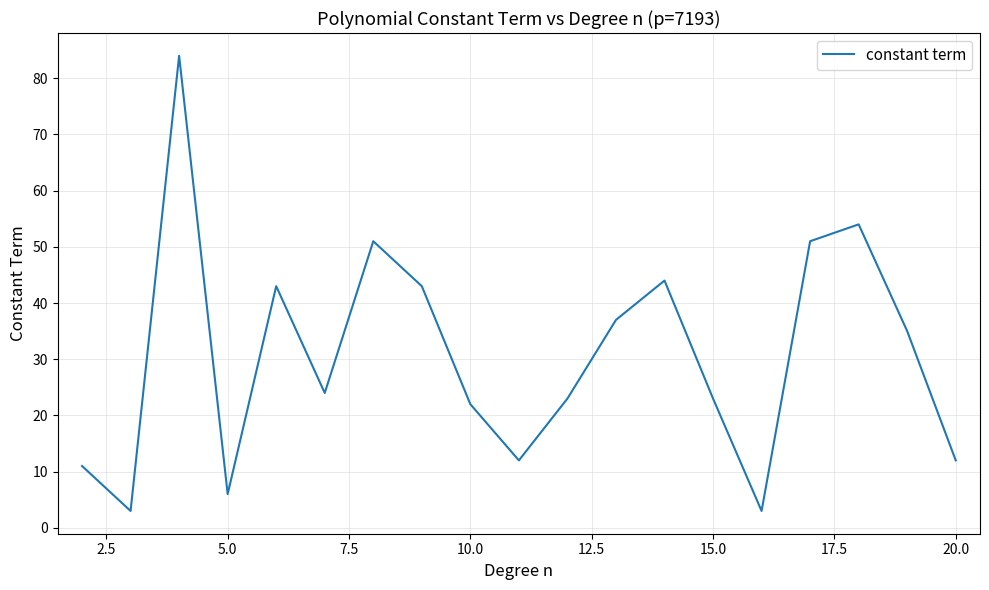

What is the minimum value shown in the chart?

3